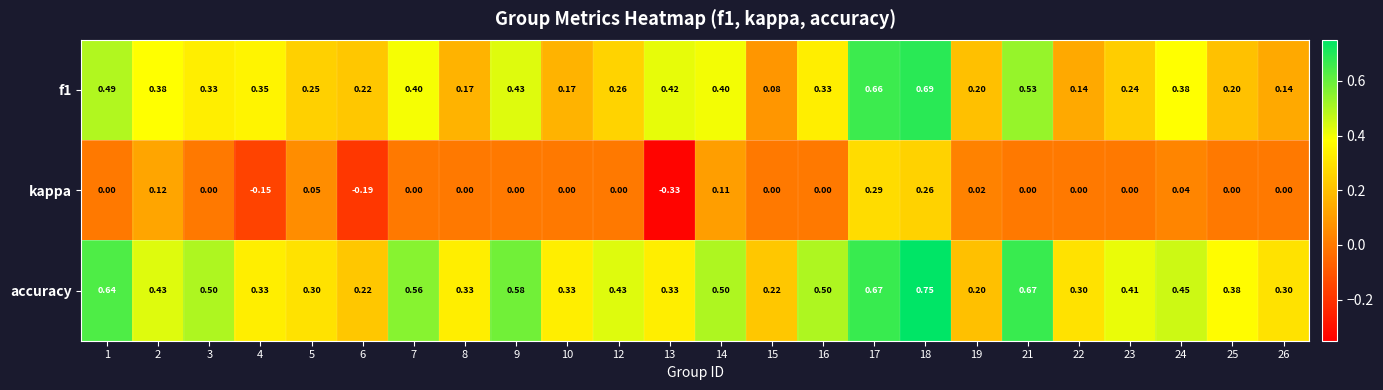

Which series has the largest total across all categories?

accuracy